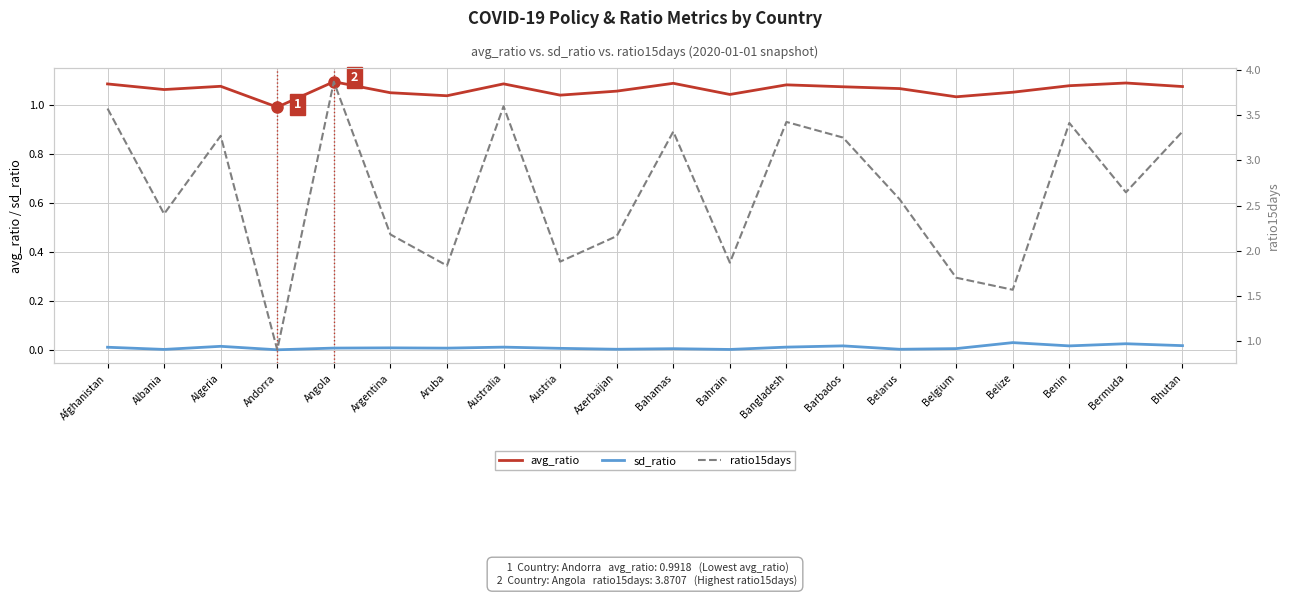

At which label does ratio15days first exceed 2?

Afghanistan